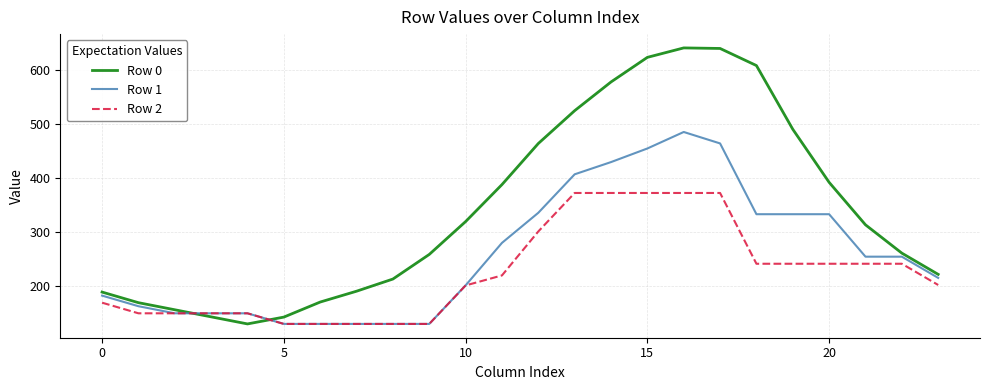

True or false: Row 0 and Row 1 intersect in this chart.

True